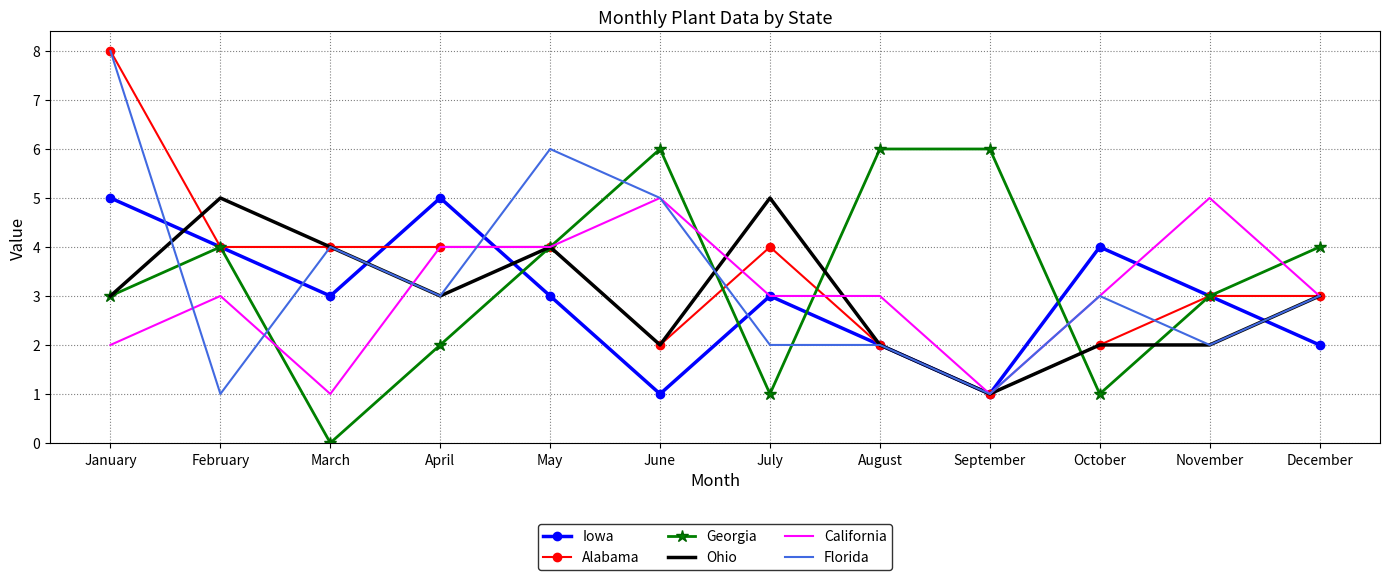

Between July and August, which series saw the biggest shift?

Georgia